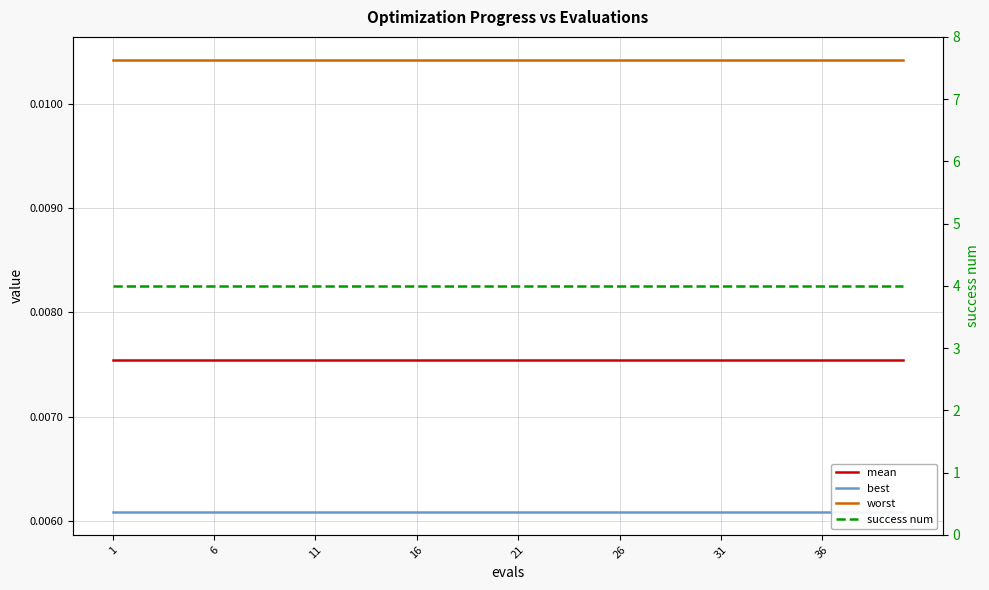

Is it true that worst equals 0.0 at 33?

False